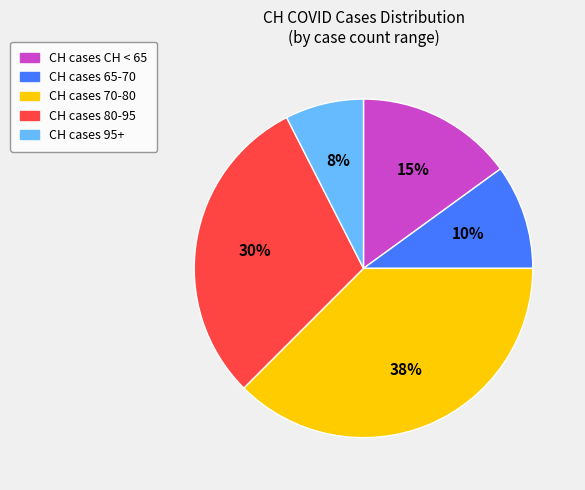

To the nearest percent, what is the average slice percentage?

20%